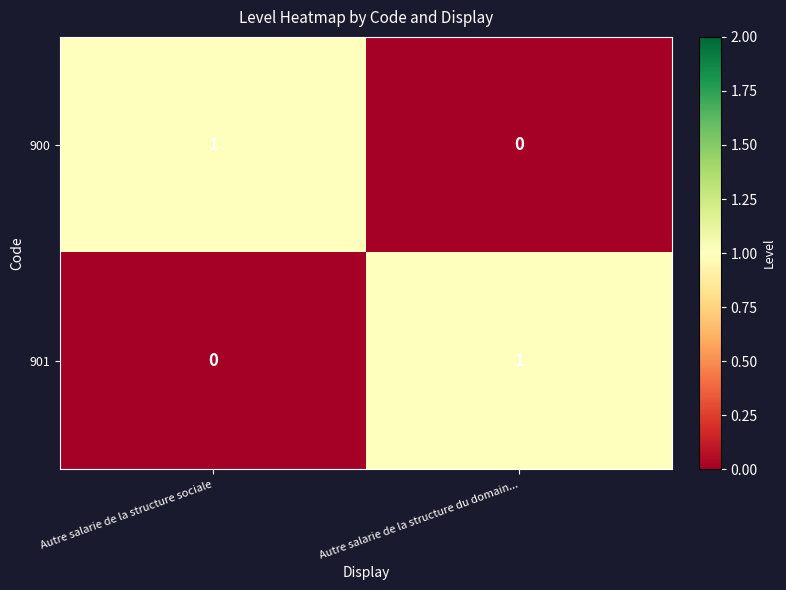

Is it true that 900 equals 0 at Autre salarie de la structure sociale?

False